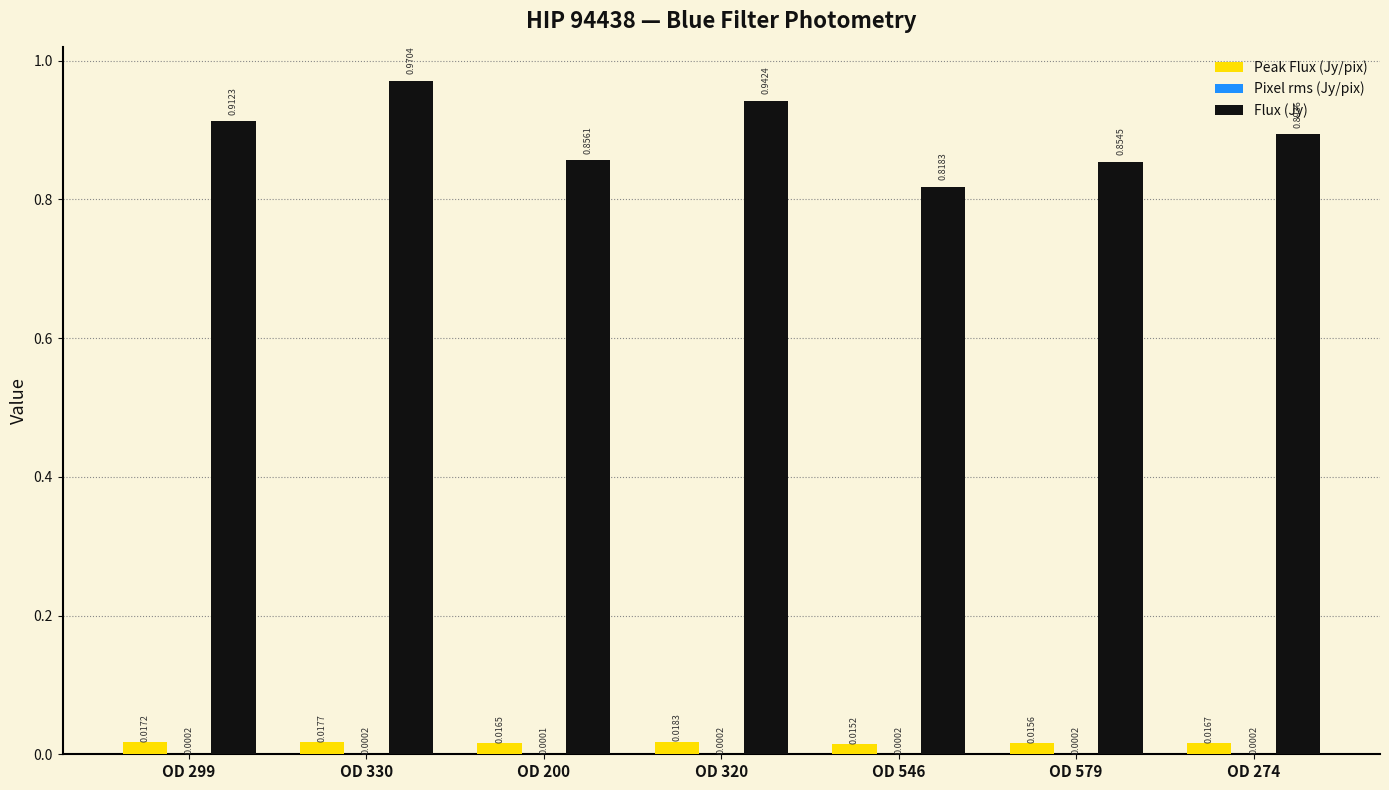

Which series changed the most between OD 299 and OD 579?

Flux (Jy)